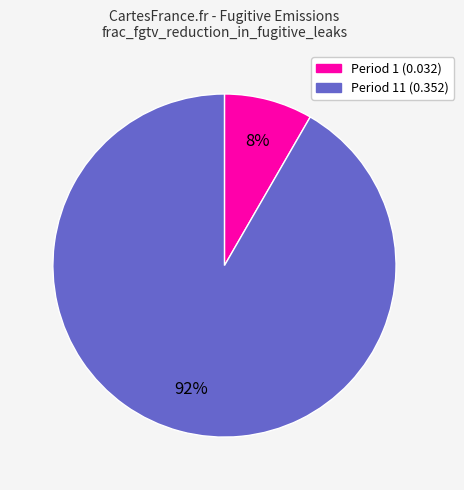

To the nearest percent, what is the average slice percentage?

50%